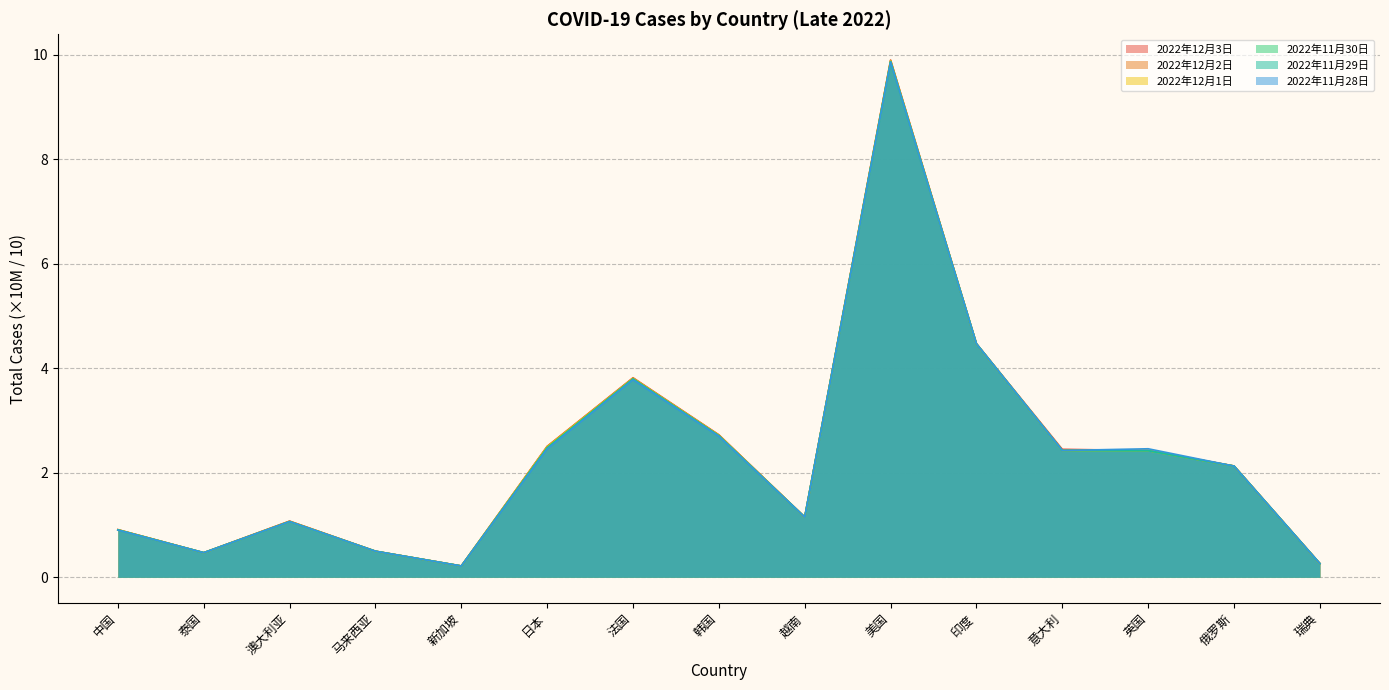

What are all the series names shown in the legend?

2022年12月3日, 2022年12月2日, 2022年12月1日, 2022年11月30日, 2022年11月29日, 2022年11月28日